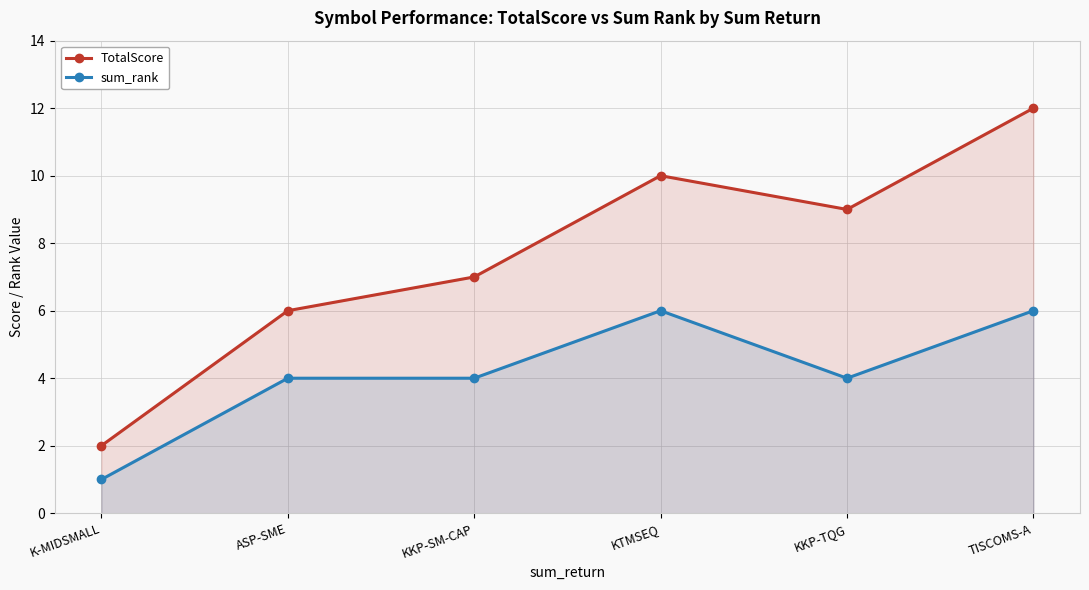

True or false: TotalScore has more than 1 interior local peaks.

False